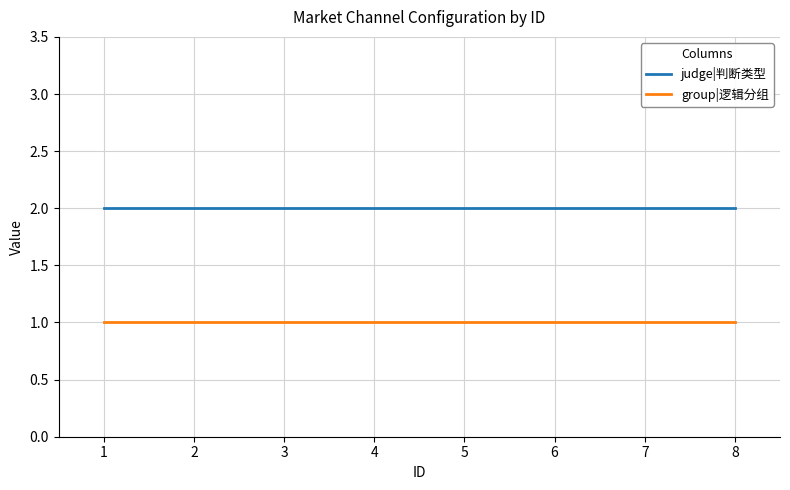

True or false: group|逻辑分组 and judge|判断类型 intersect in this chart.

False